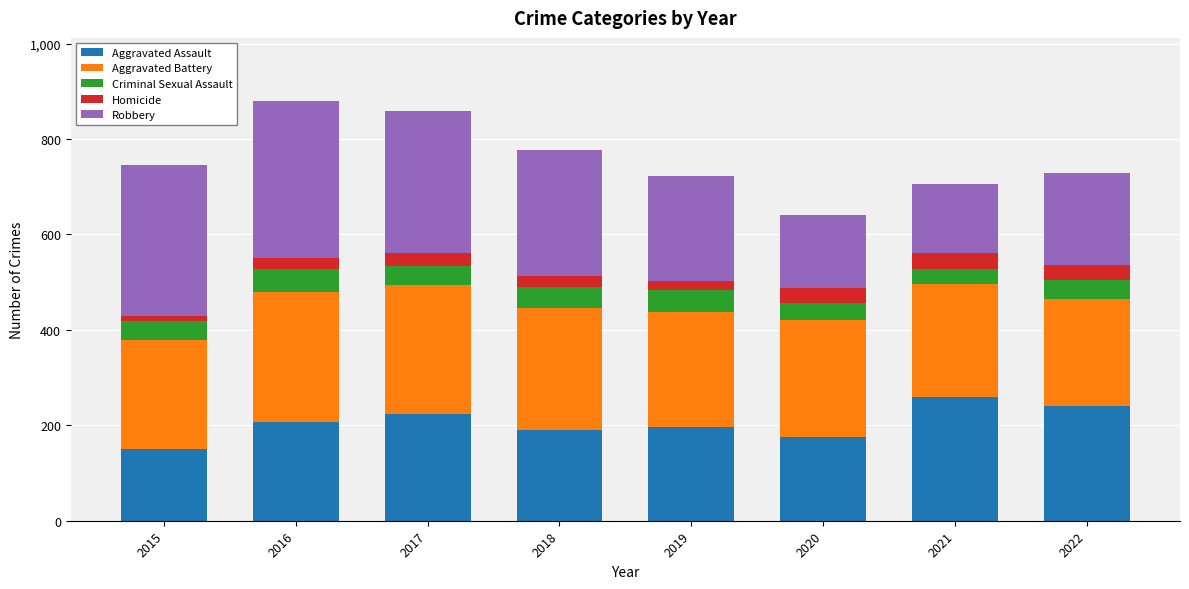

What is the total value across all series at 2022?

728